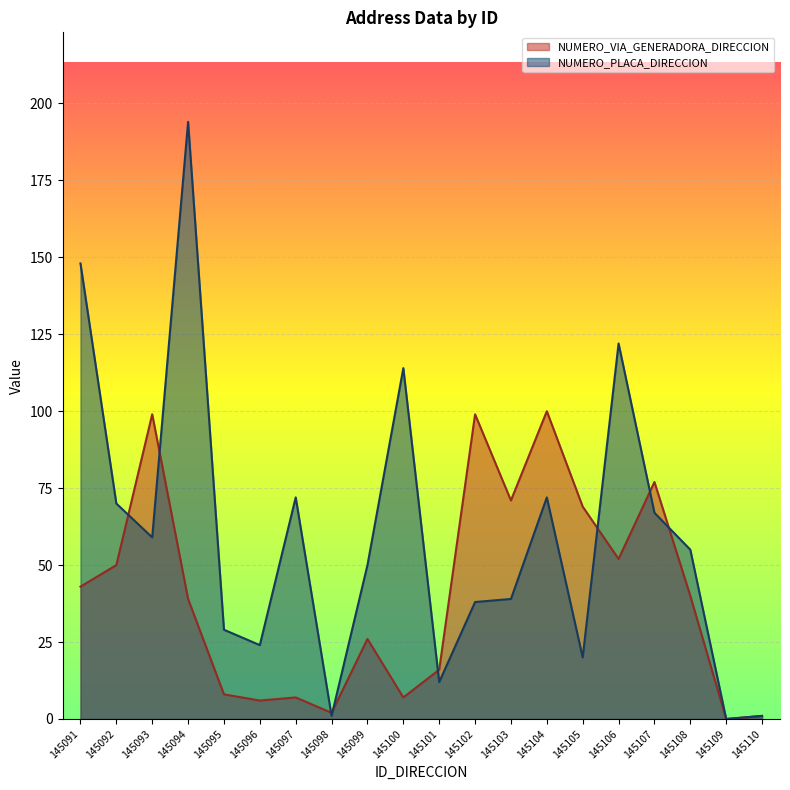

What is the value of the NUMERO_PLACA_DIRECCION point at the 6th from the left?

24